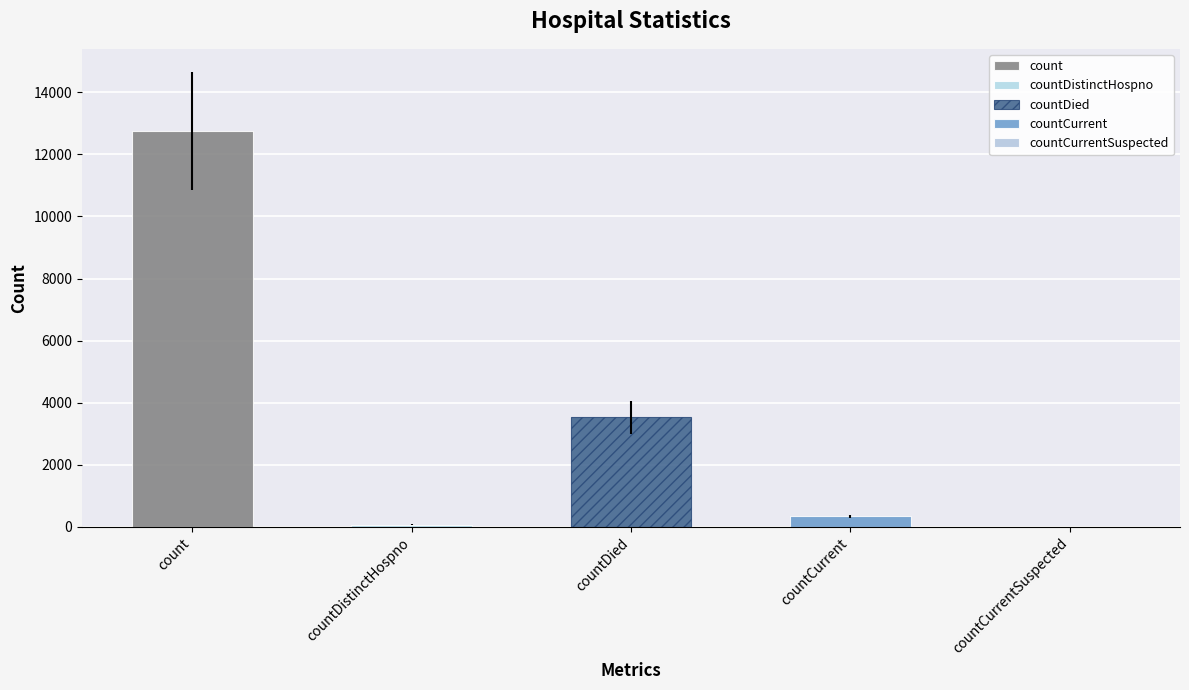

What is the sum of the values at count and countDied?

16279